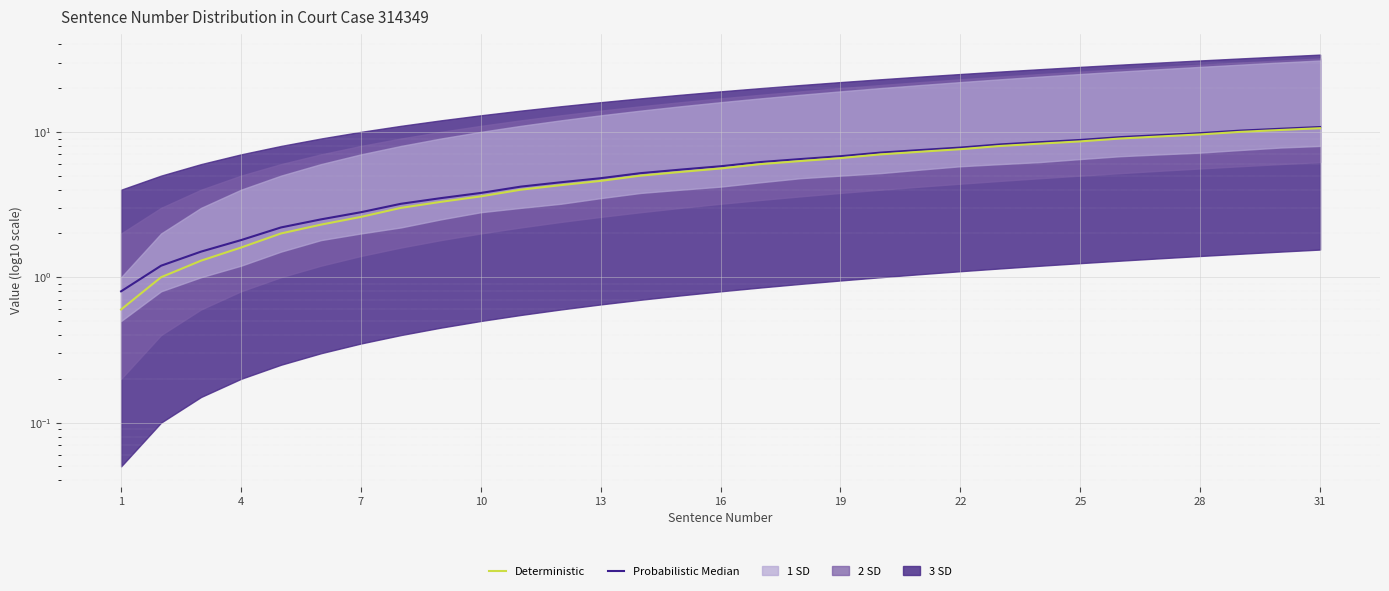

What is the average value of the Probabilistic Median series?

5.8